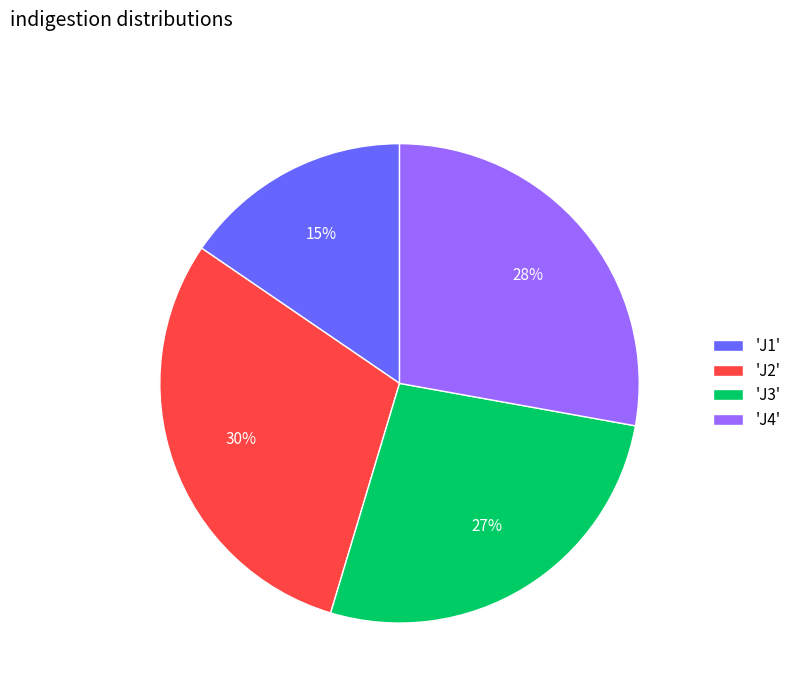

Approximately how many times larger is the value at 'J2' compared to 'J4'?

1.1